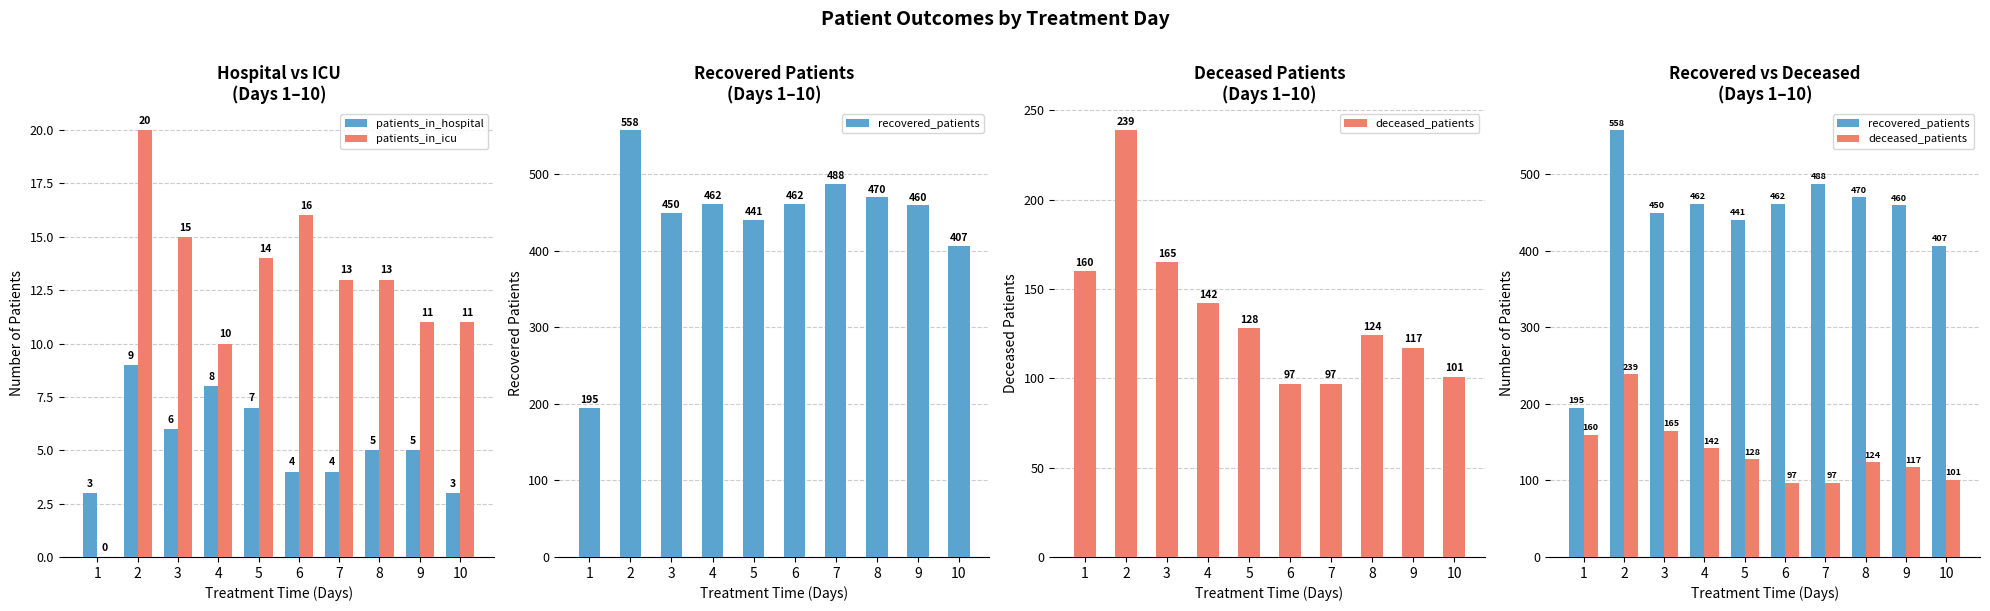

The patients_in_hospital series shows 4 at 6. True or false?

True